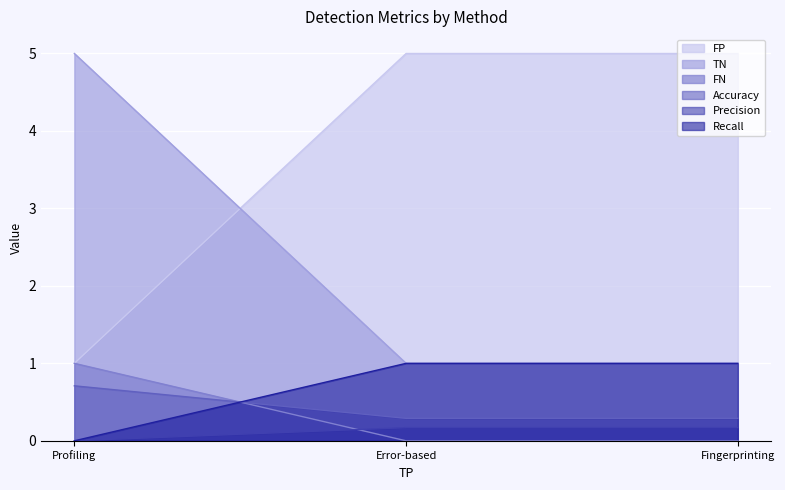

Which series has the largest total across all categories?

FP